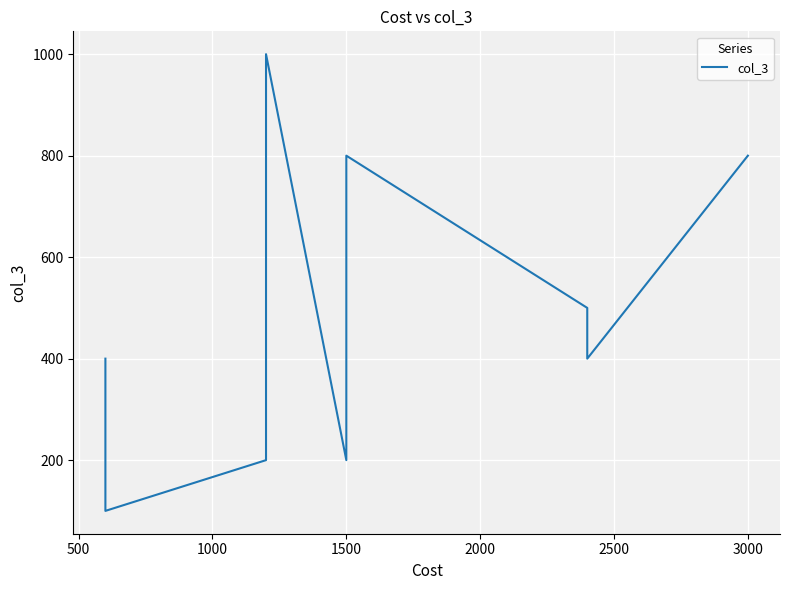

How many data points are less than 500?

5